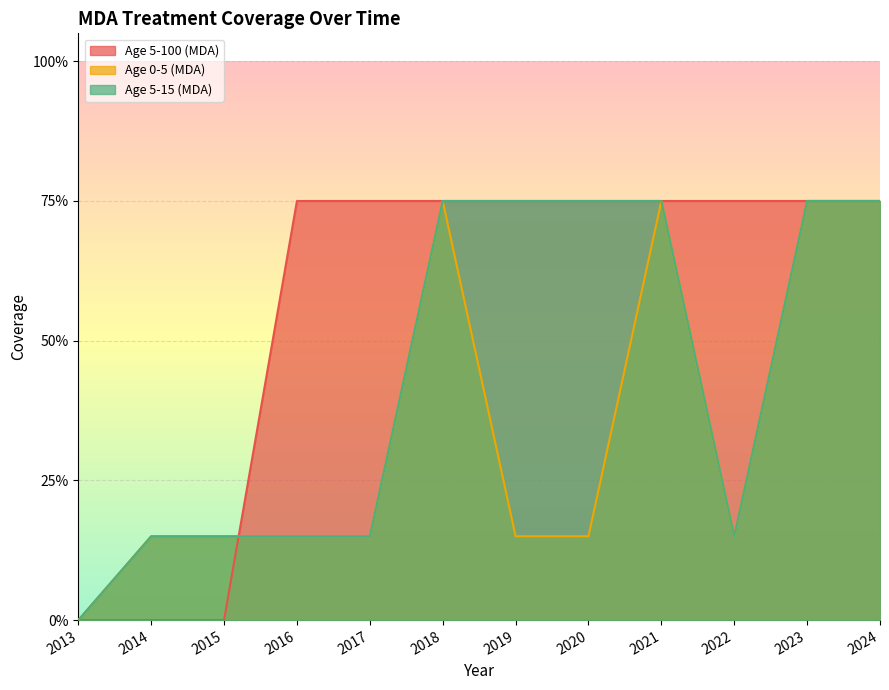

Count the number of data series in this chart.

3